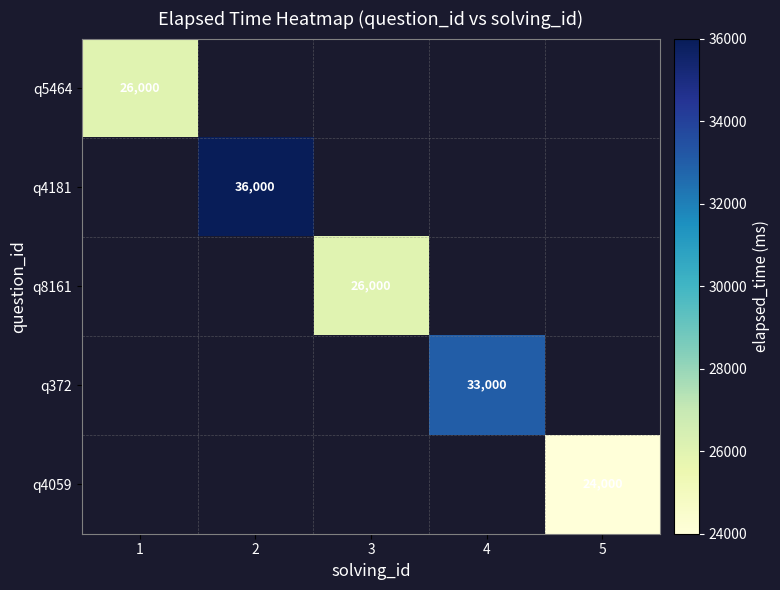

Is it true that q8161 equals 34745 at 3?

False